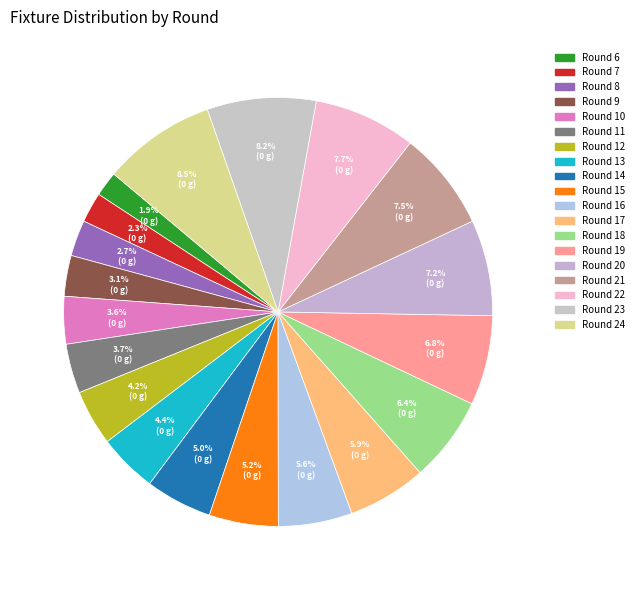

How many segments does this pie chart have?

19